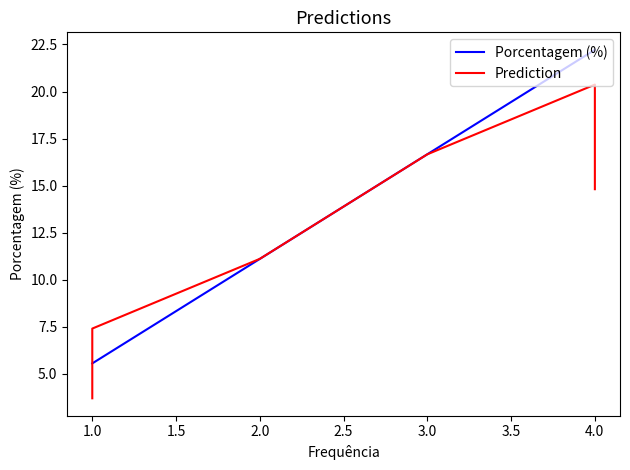

The value of Prediction at 1.0 is 12.7. True or false?

False